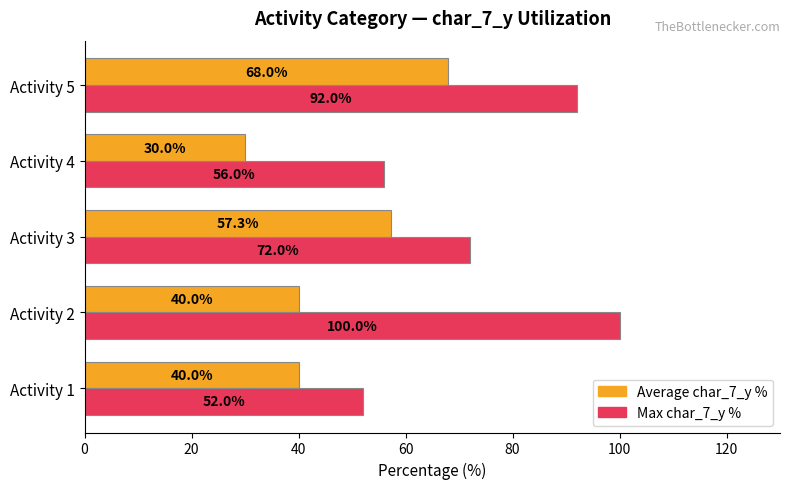

What are all the series names shown in the legend?

Average char_7_y %, Max char_7_y %